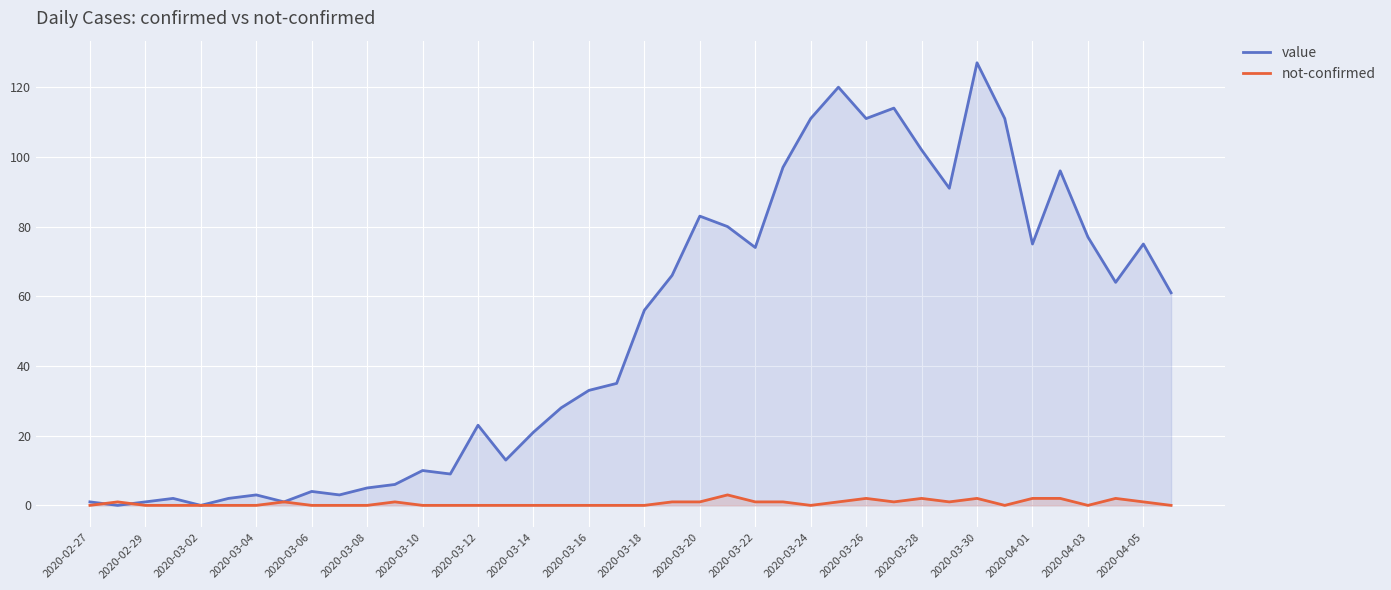

What is the total value across all series at 2020-04-05?

76